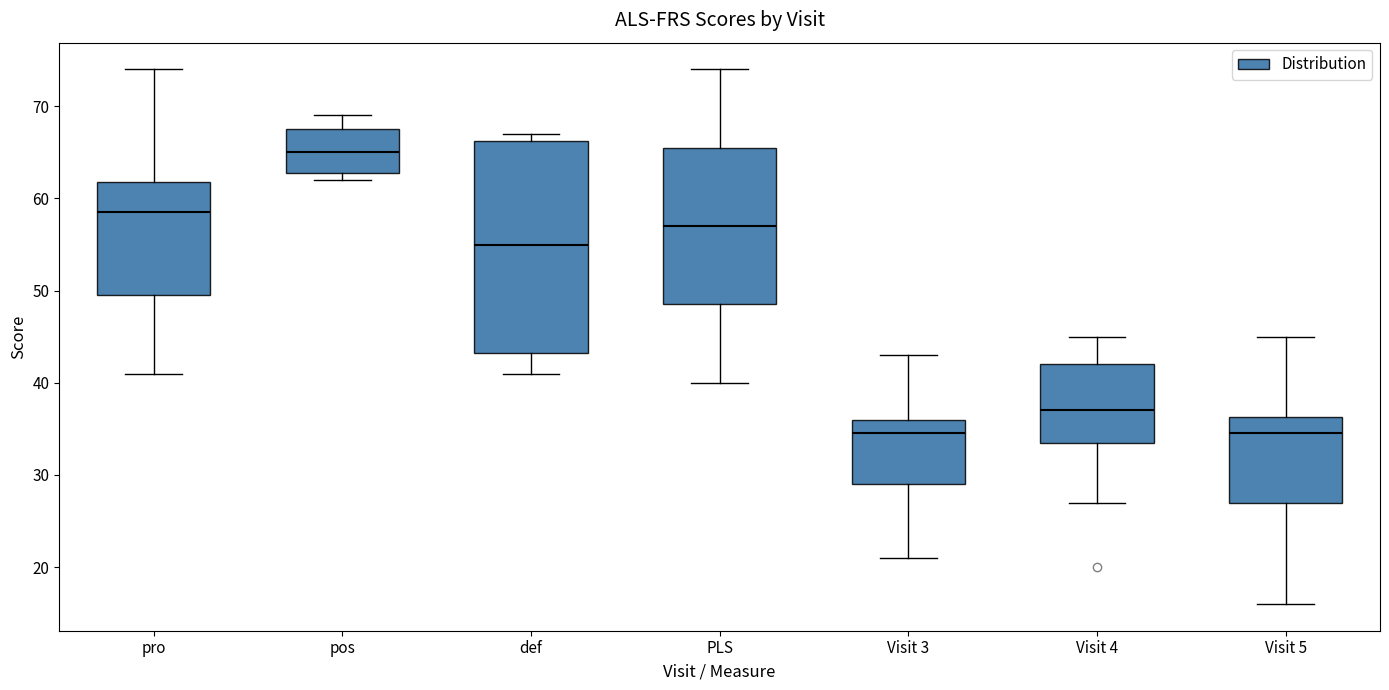

Comparing the boxes themselves (not the whiskers), which one is the tallest?

def